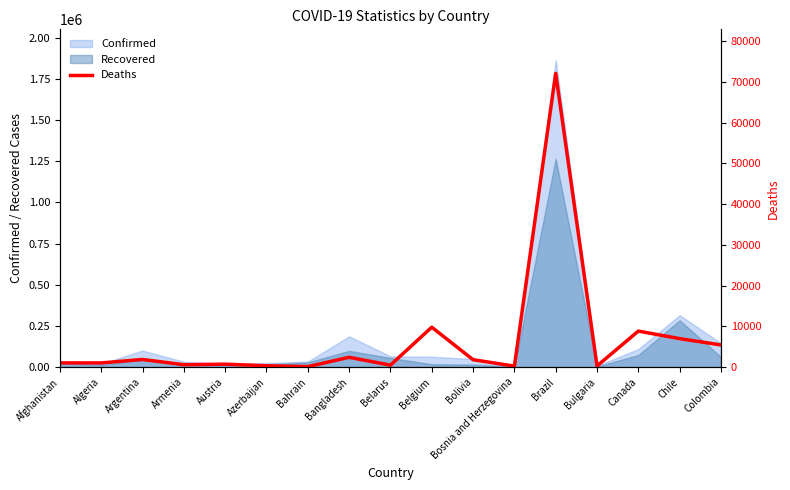

What is the highest value of the Confirmed series?

1864681